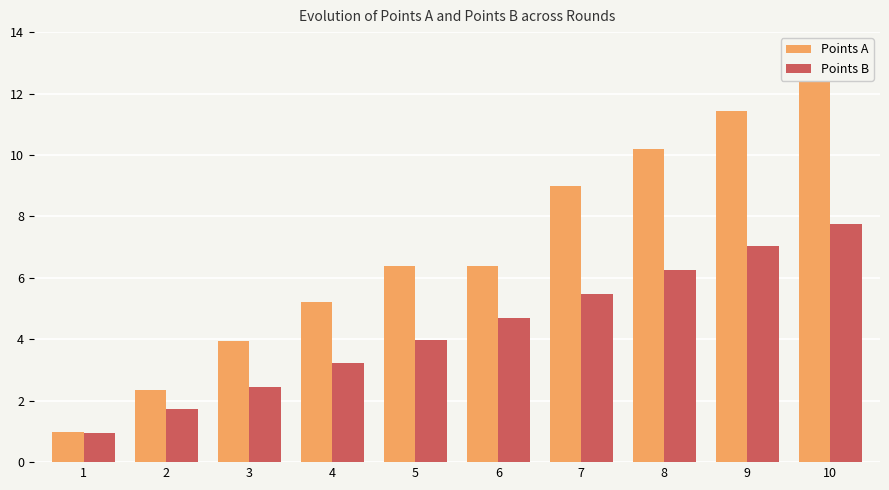

Reading left to right, list all the values displayed in this chart.

Points A: 1=1.0	2=2.4	3=3.9	4=5.2	5=6.4	6=6.4	7=9.0	8=10.2	9=11.4	10=12.8
Points B: 1=0.9	2=1.7	3=2.5	4=3.2	5=4.0	6=4.7	7=5.5	8=6.2	9=7.0	10=7.7